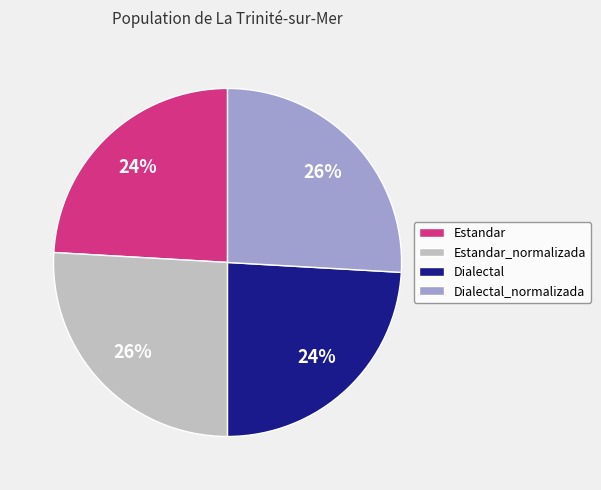

What percentage is the Estandar_normalizada slice, to the nearest percent?

26%